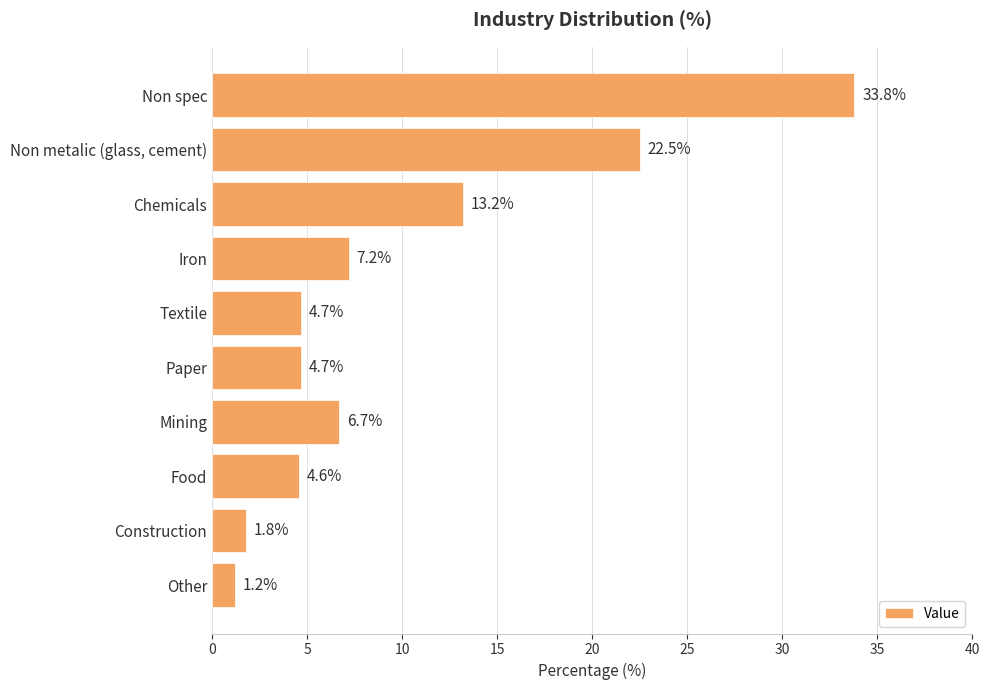

What is the ratio of the value at Textile to the value at Food?

1.0